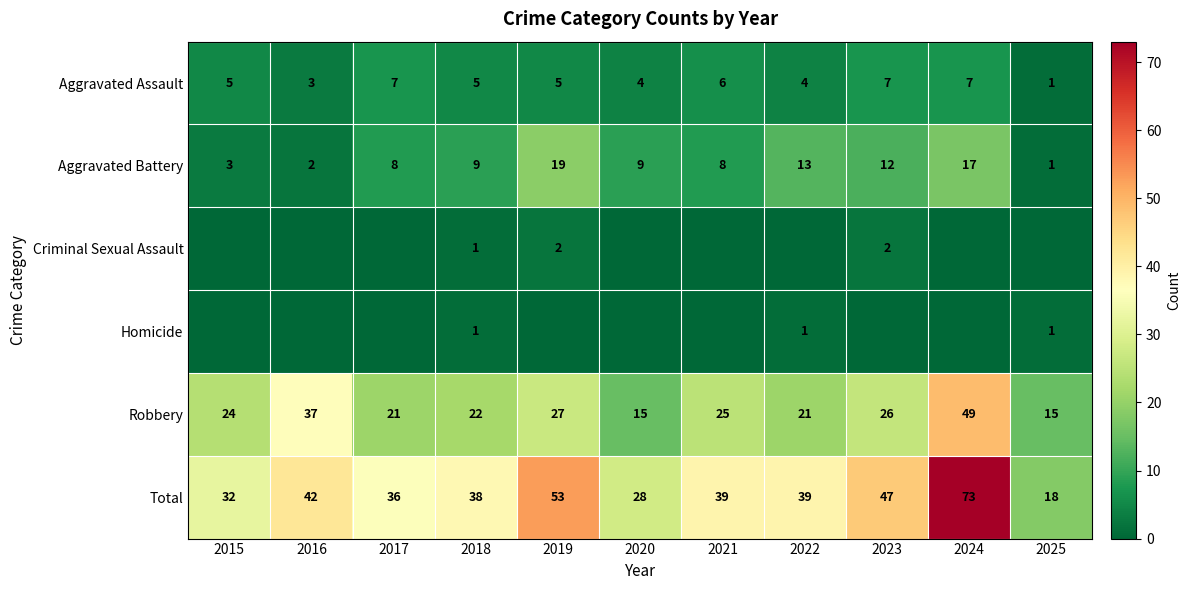

What is the difference between the Robbery values at 2015 and 2020?

9